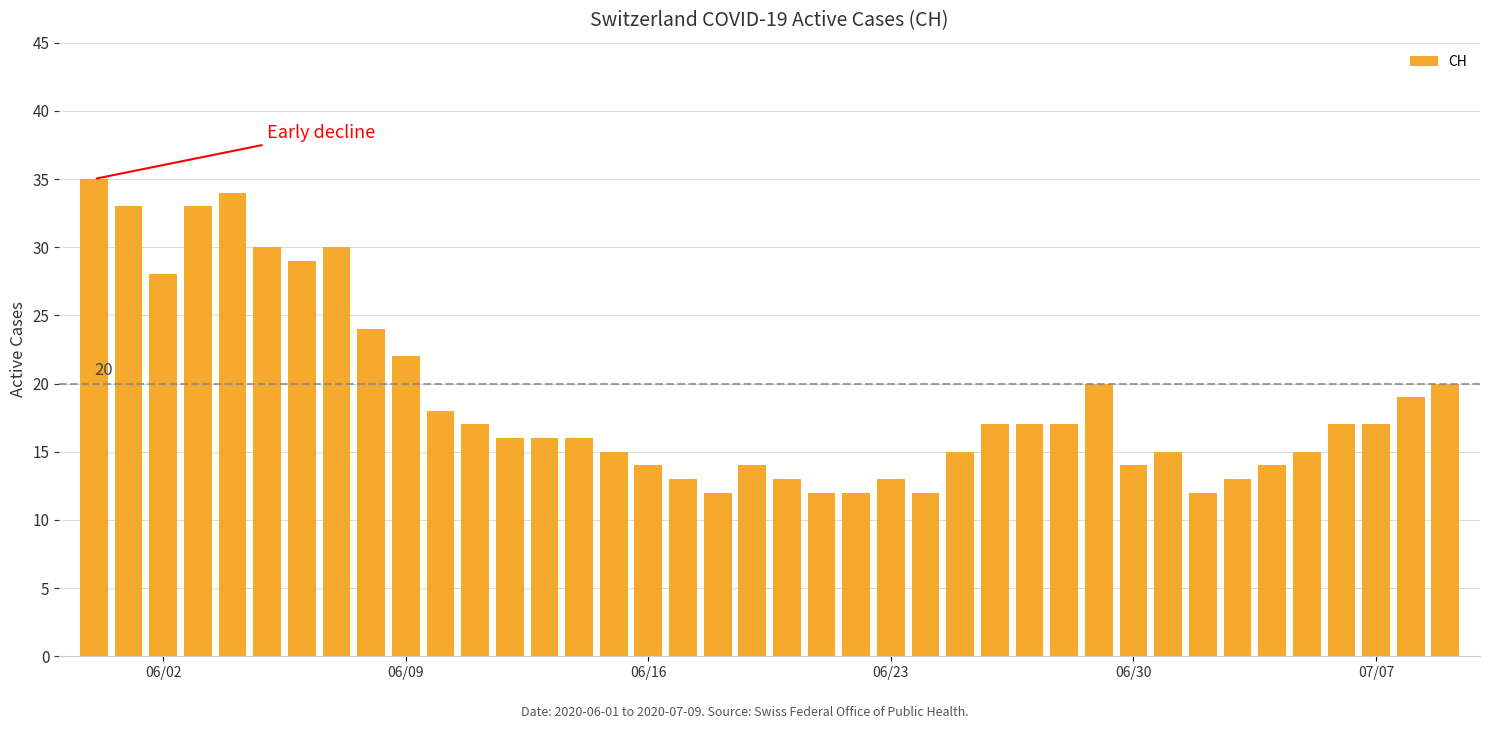

What is the average value?

19